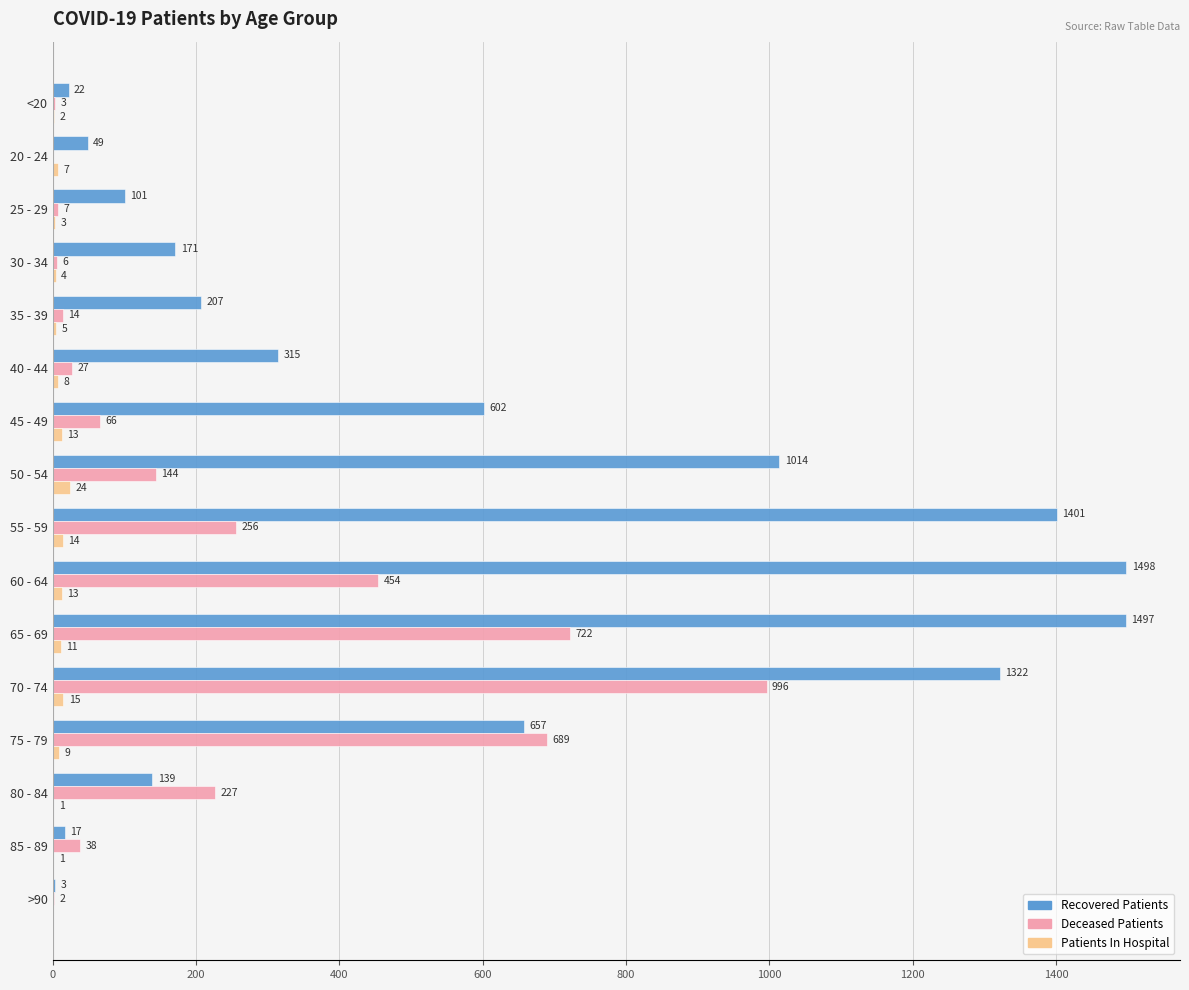

What is the total value across all series at 60 - 64?

1965